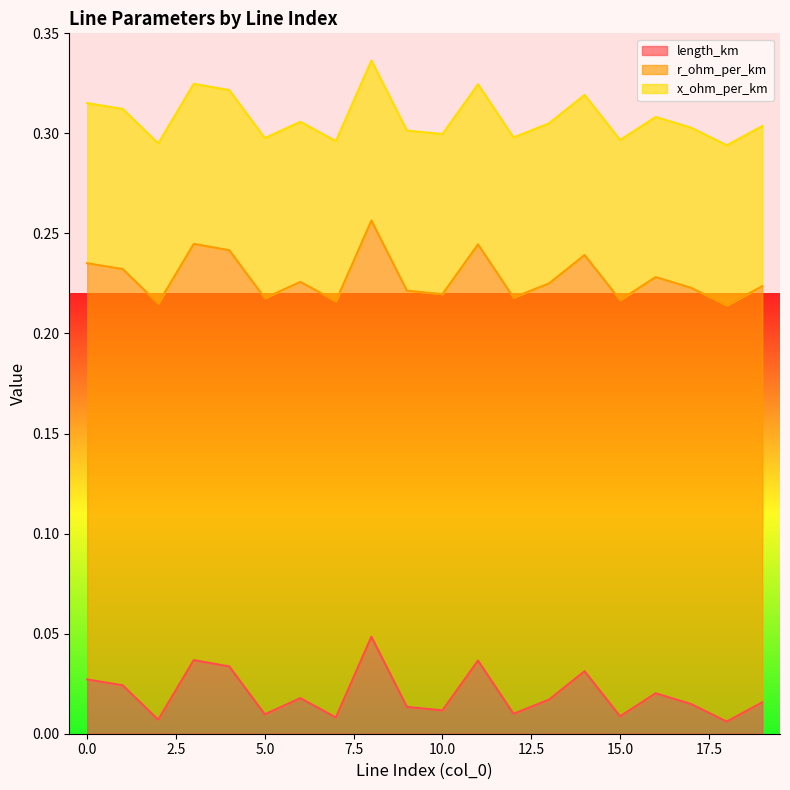

Which series has the largest range (max minus min)?

length_km